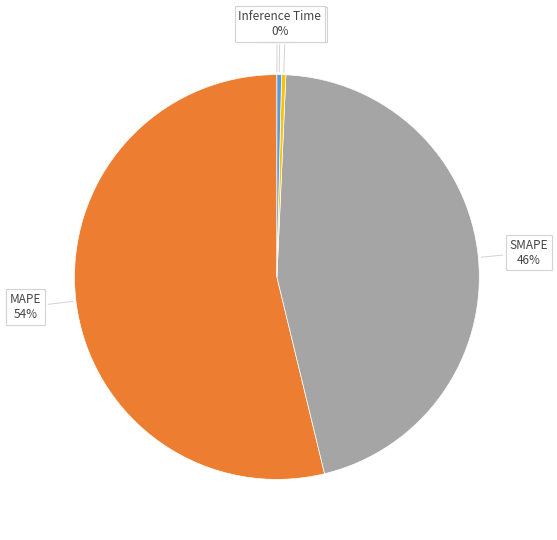

Which has a higher value, SMAPE or Training Time?

SMAPE